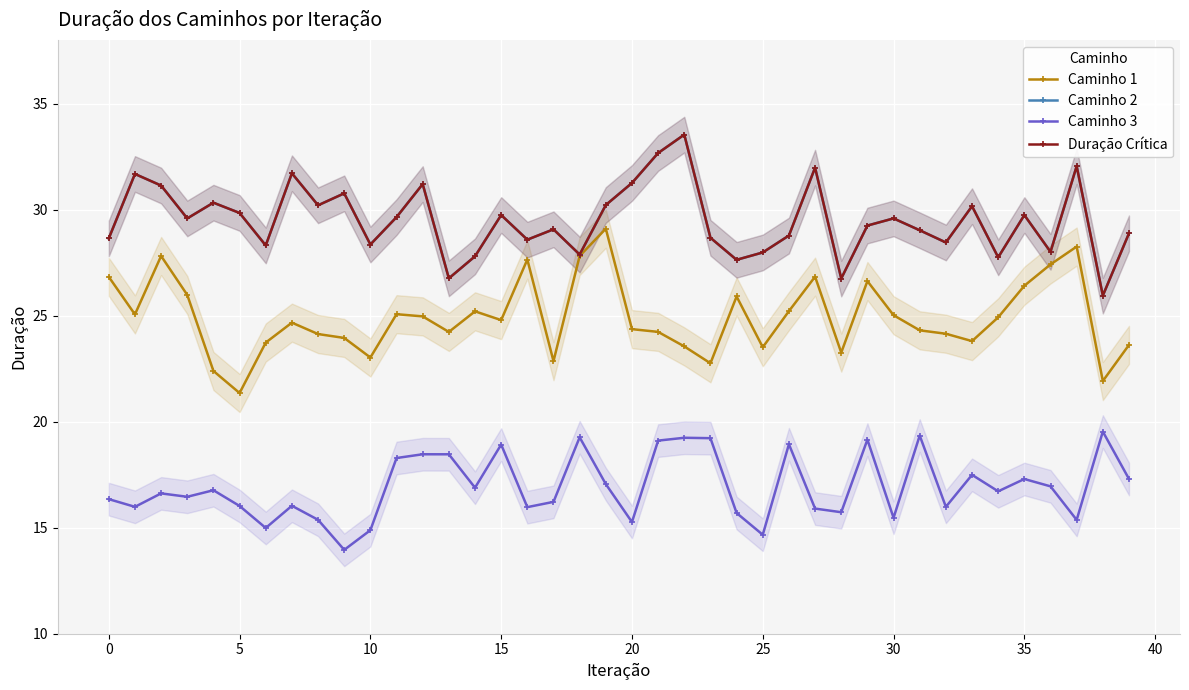

Which series has the largest total across all categories?

Caminho 2